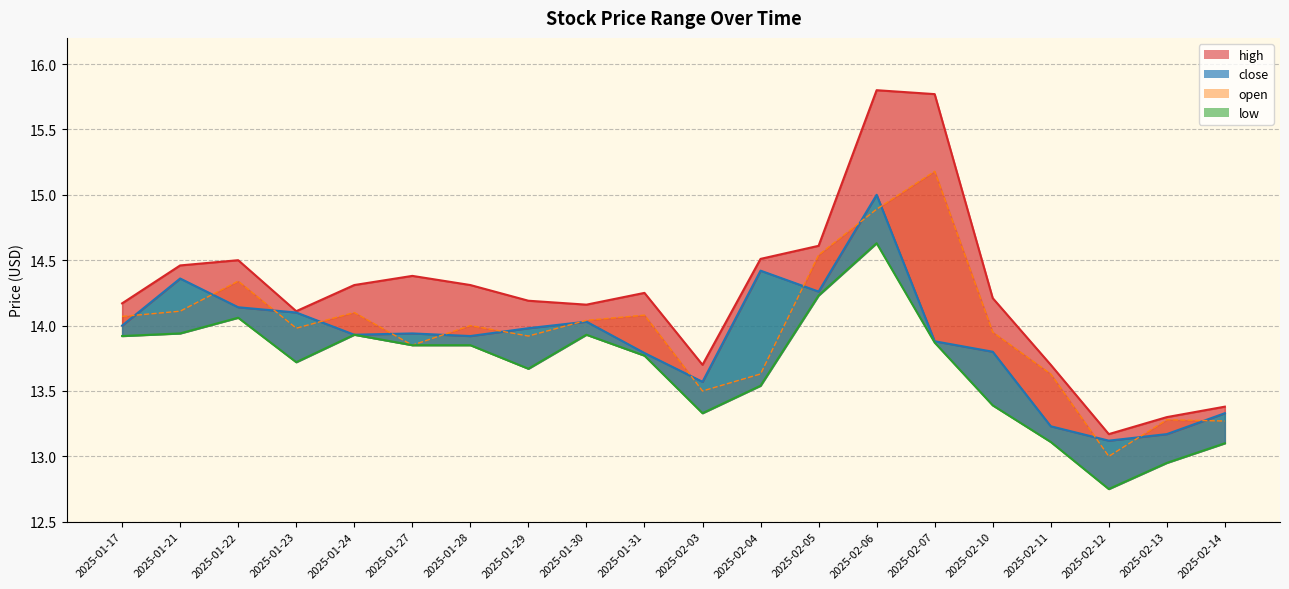

Reading left to right, extract all data points from this chart.

high: 2025-01-17=14.2	2025-01-21=14.5	2025-01-22=14.5	2025-01-23=14.1	2025-01-24=14.3	2025-01-27=14.4	2025-01-28=14.3	2025-01-29=14.2	2025-01-30=14.2	2025-01-31=14.2	2025-02-03=13.7	2025-02-04=14.5	2025-02-05=14.6	2025-02-06=15.8	2025-02-07=15.8	2025-02-10=14.2	2025-02-11=13.7	2025-02-12=13.2	2025-02-13=13.3	2025-02-14=13.4
close: 2025-01-17=14.0	2025-01-21=14.4	2025-01-22=14.1	2025-01-23=14.1	2025-01-24=13.9	2025-01-27=13.9	2025-01-28=13.9	2025-01-29=14.0	2025-01-30=14.0	2025-01-31=13.8	2025-02-03=13.6	2025-02-04=14.4	2025-02-05=14.3	2025-02-06=15.0	2025-02-07=13.9	2025-02-10=13.8	2025-02-11=13.2	2025-02-12=13.1	2025-02-13=13.2	2025-02-14=13.3
open: 2025-01-17=14.1	2025-01-21=14.1	2025-01-22=14.3	2025-01-23=14.0	2025-01-24=14.1	2025-01-27=13.9	2025-01-28=14.0	2025-01-29=13.9	2025-01-30=14.0	2025-01-31=14.1	2025-02-03=13.5	2025-02-04=13.6	2025-02-05=14.5	2025-02-06=14.9	2025-02-07=15.2	2025-02-10=13.9	2025-02-11=13.6	2025-02-12=13.0	2025-02-13=13.3	2025-02-14=13.3
low: 2025-01-17=13.9	2025-01-21=13.9	2025-01-22=14.1	2025-01-23=13.7	2025-01-24=13.9	2025-01-27=13.9	2025-01-28=13.9	2025-01-29=13.7	2025-01-30=13.9	2025-01-31=13.8	2025-02-03=13.3	2025-02-04=13.5	2025-02-05=14.2	2025-02-06=14.6	2025-02-07=13.9	2025-02-10=13.4	2025-02-11=13.1	2025-02-12=12.8	2025-02-13=12.9	2025-02-14=13.1